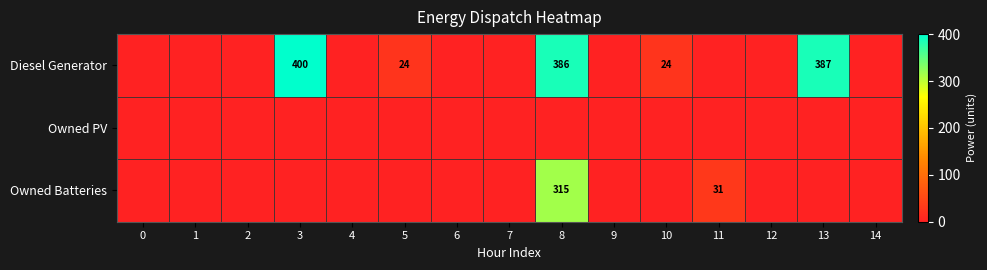

The value of Diesel Generator at 3 is 683. True or false?

False